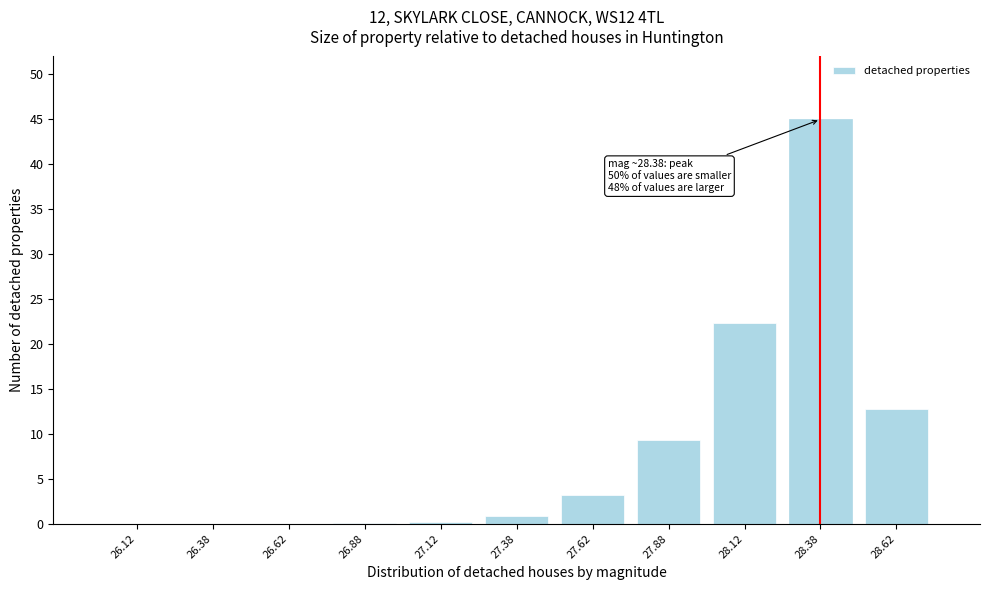

What is the greatest value displayed?

45.0